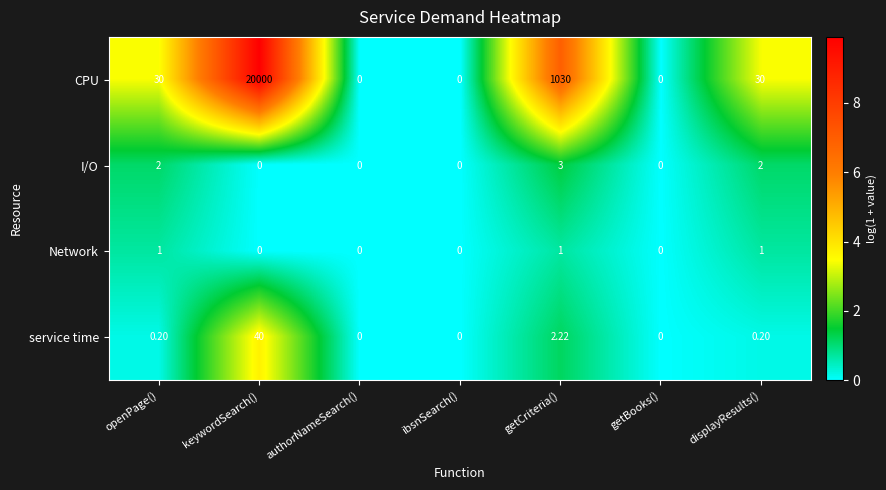

At which label does service time reach its peak?

keywordSearch()